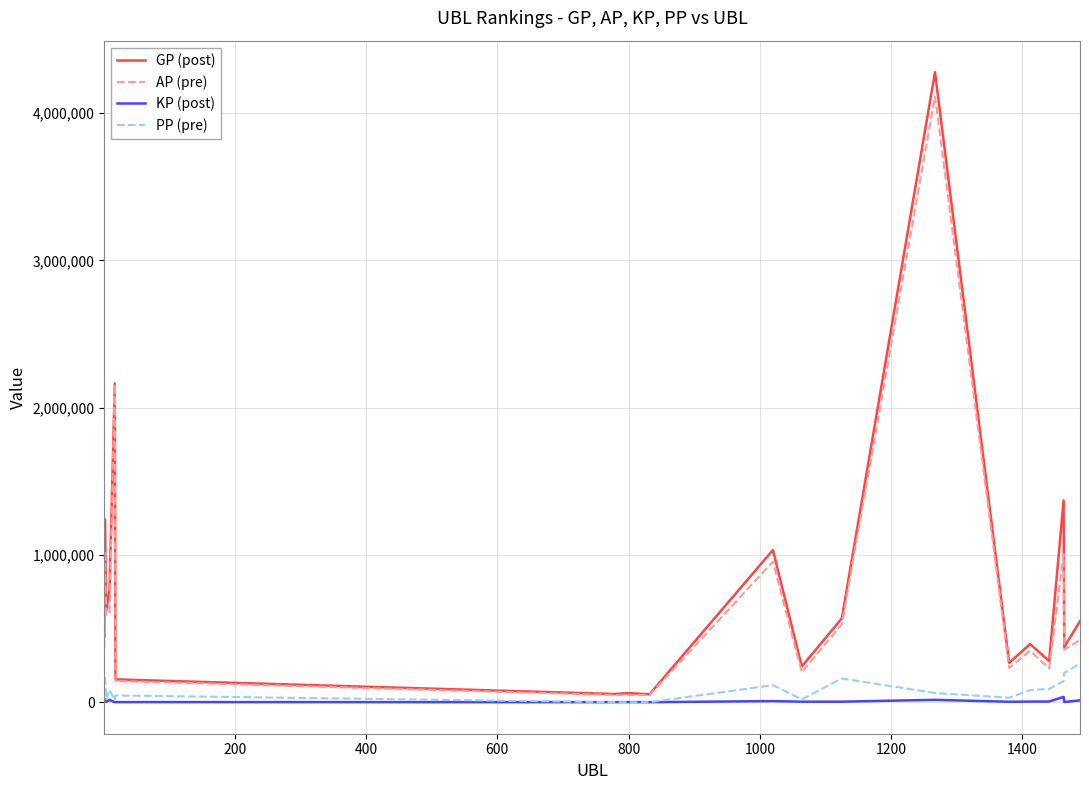

Which series has the widest spread of values?

GP (post)